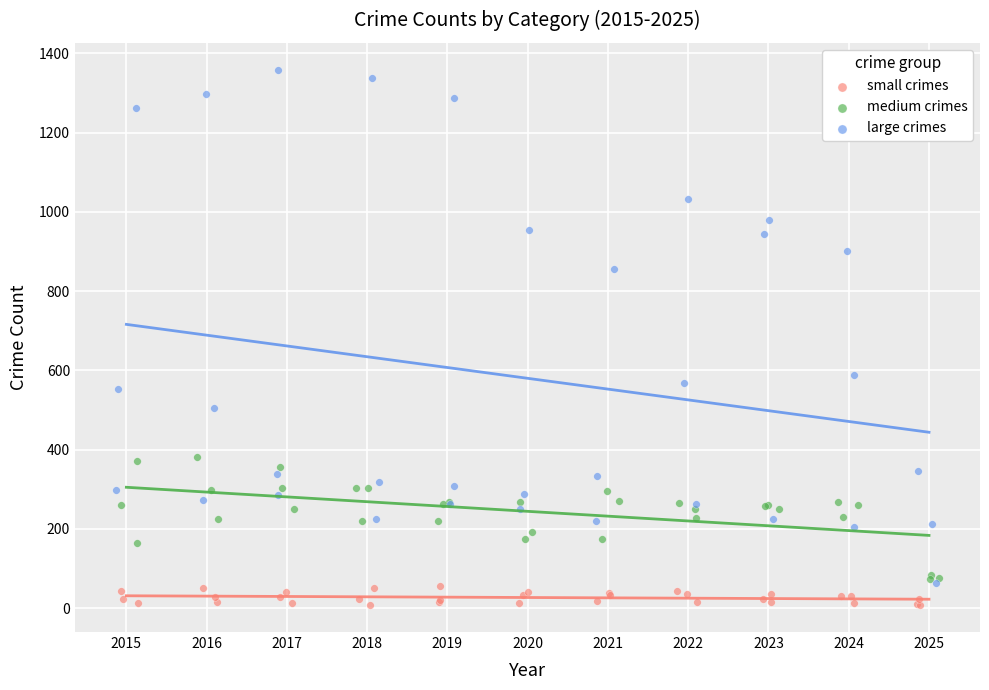

Which series contains the lowest Y value?

small crimes